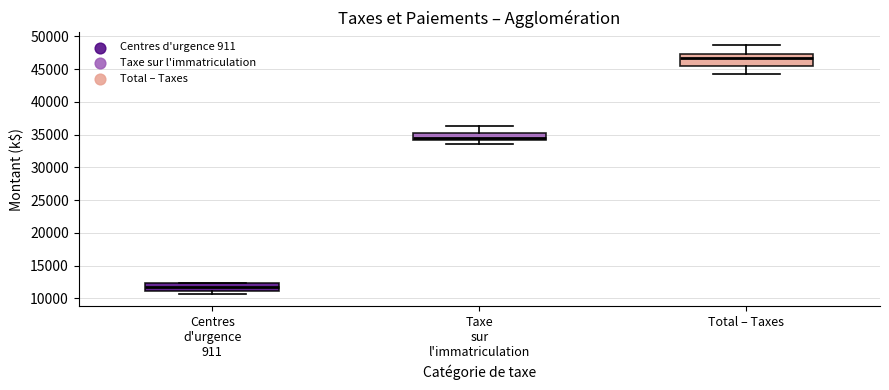

Where does the median line of the box for Centres d'urgence 911 sit on the y-axis? The values are not printed on the chart, so give them approximately, as read against the axis.

11500